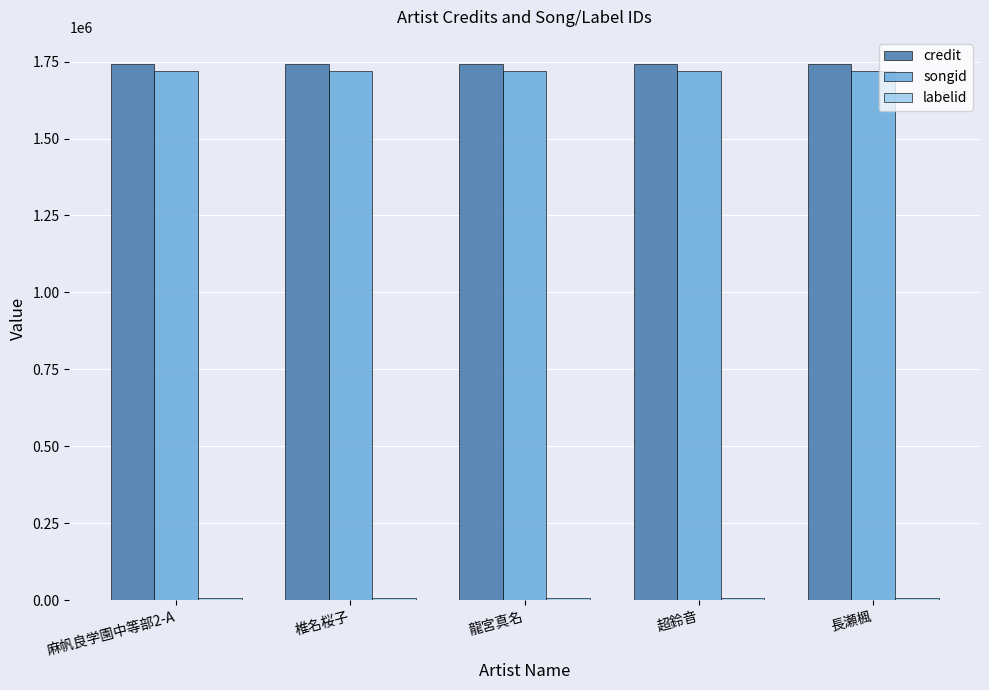

At how many categories does at least one series exceed 336337?

5